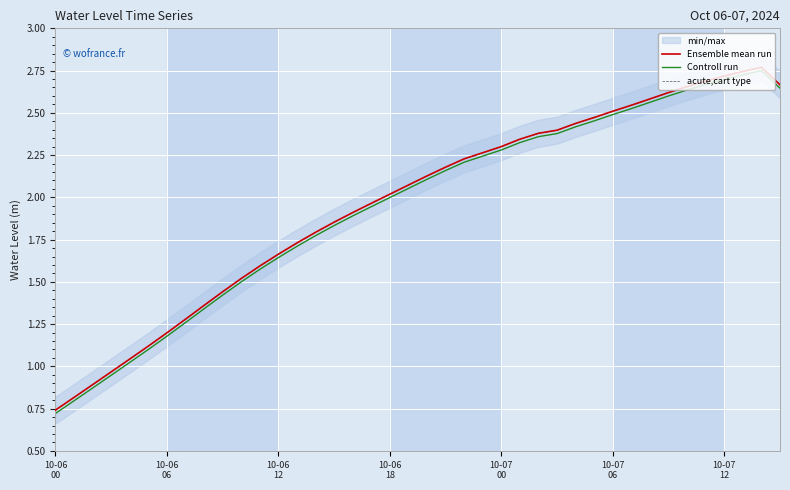

Read the Ensemble mean run value at 28.

2.4